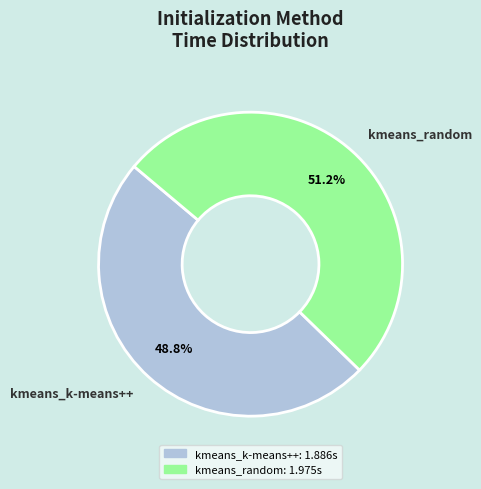

How many slices are in this pie chart?

2